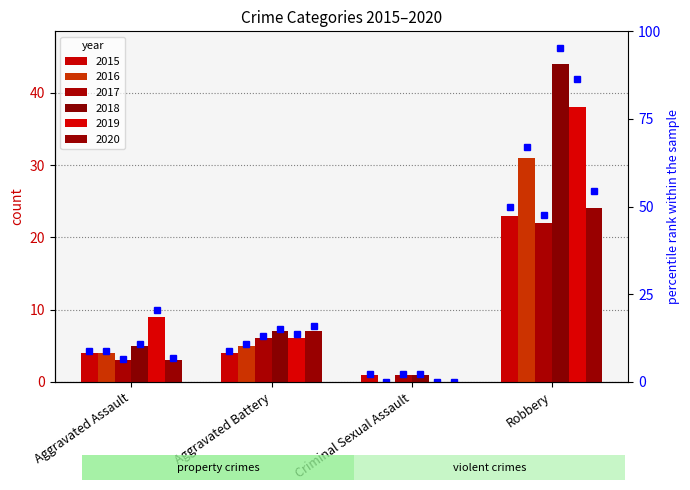

List the labels in order of value, smallest first.

Criminal Sexual Assault, Aggravated Assault, Aggravated Battery, Robbery